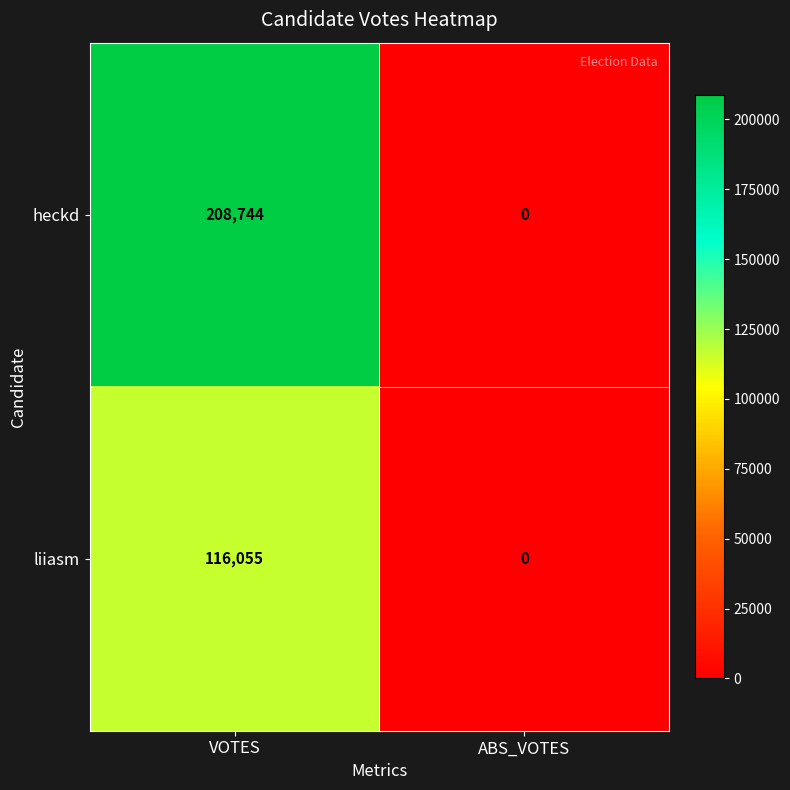

The value of heckd at VOTES is 118959. True or false?

False